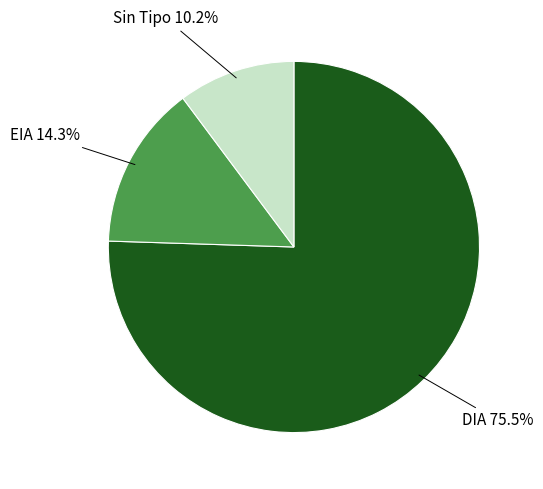

Count the number of slices in the pie.

3